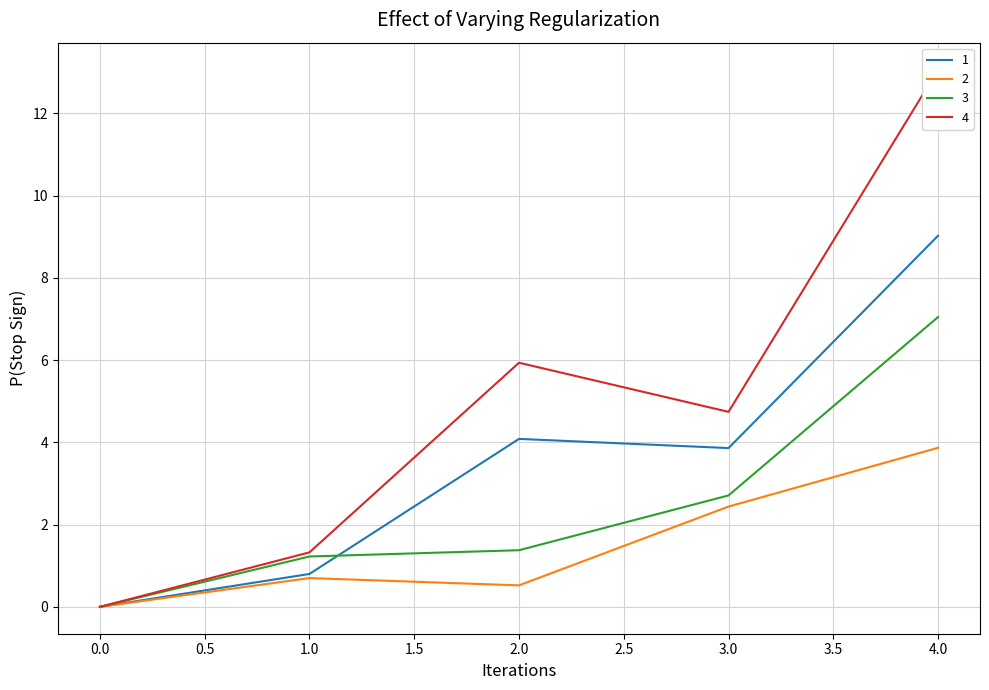

Where does the 4 series first go above 4?

2